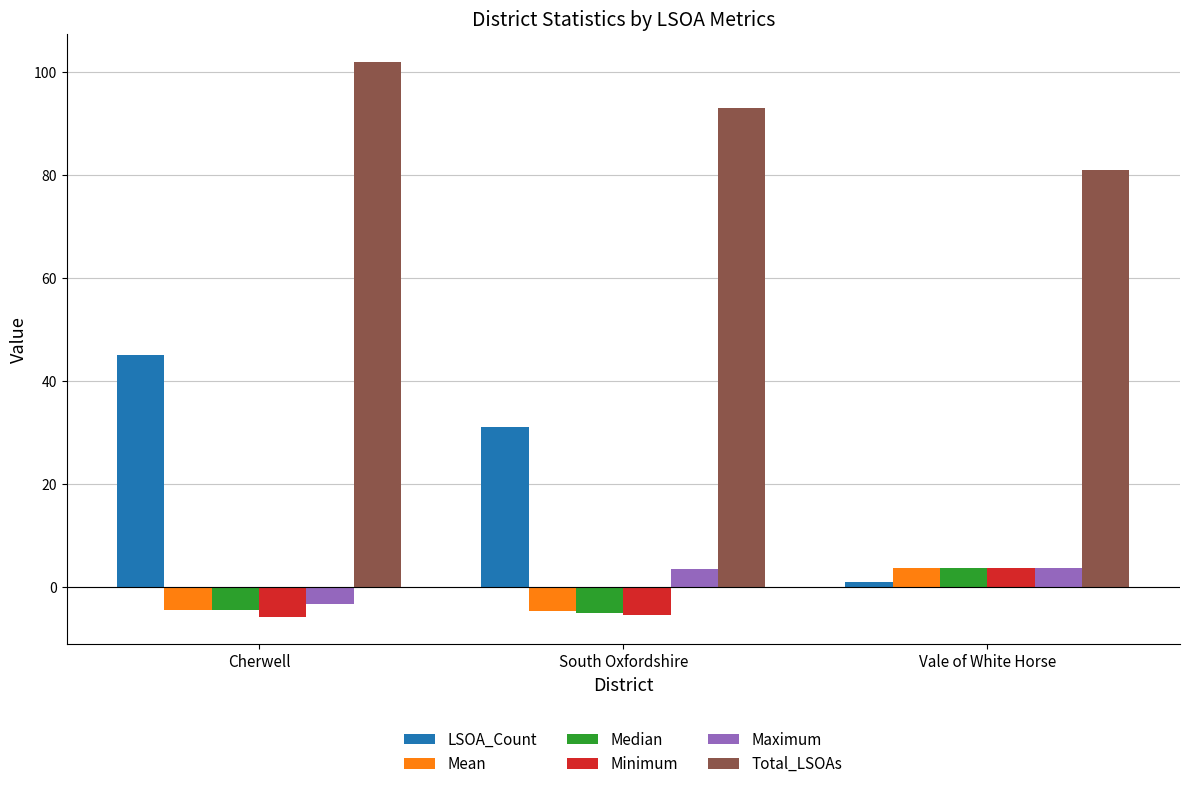

How many groups of bars are there?

3